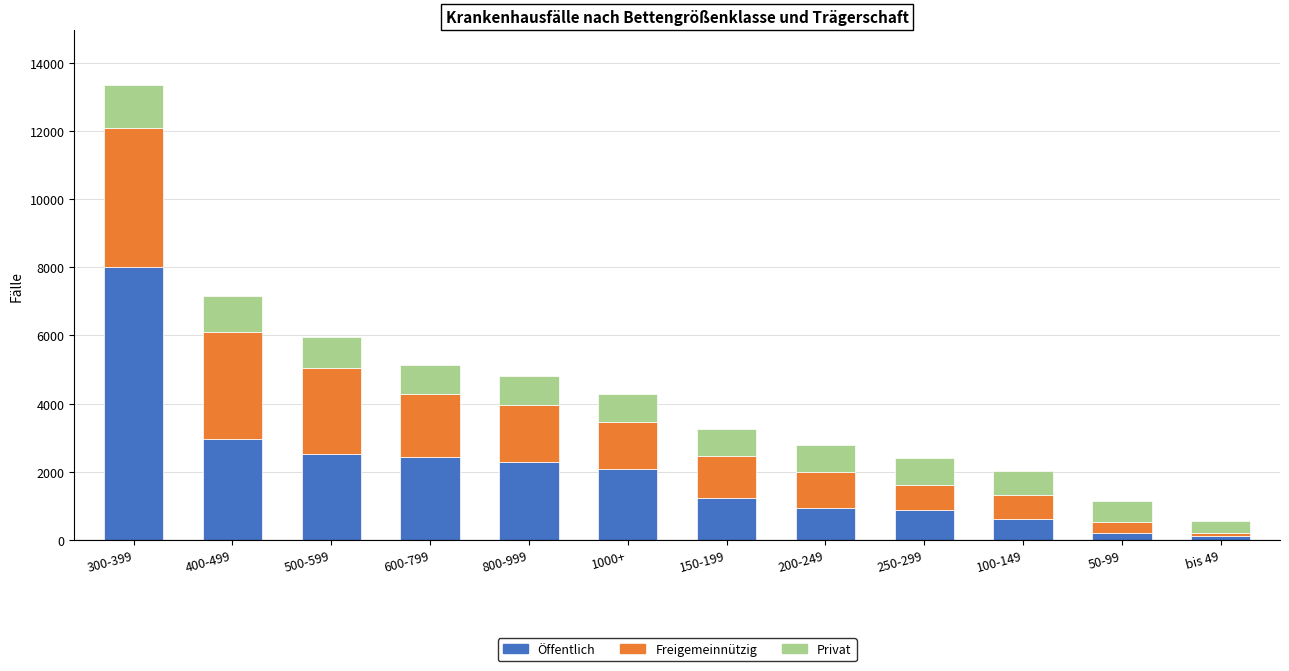

True or false: Öffentlich has a value of 808 at 400-499.

False